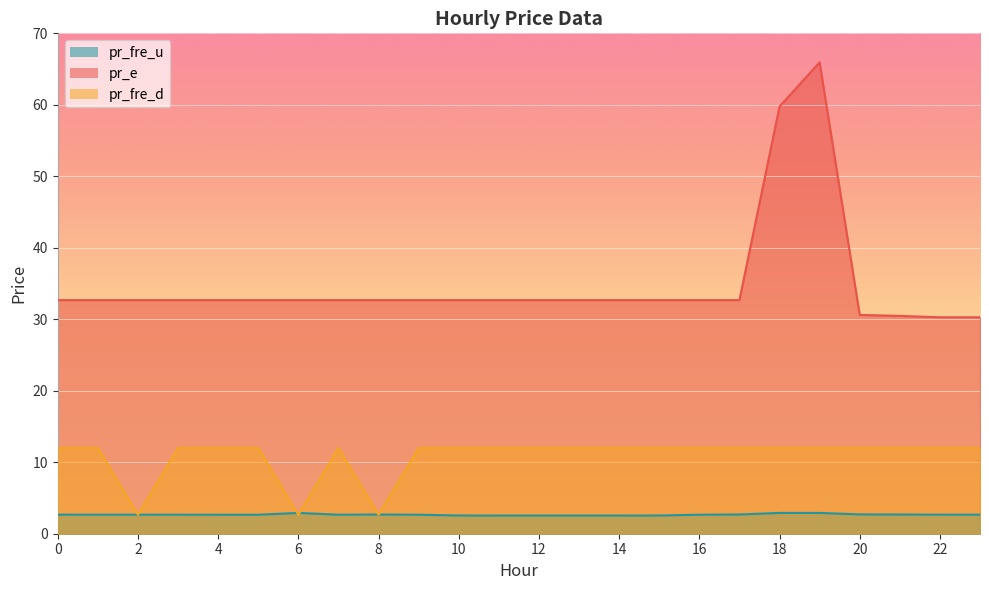

In pr_fre_u, how many points are lower than both neighbors (excluding endpoints)?

2